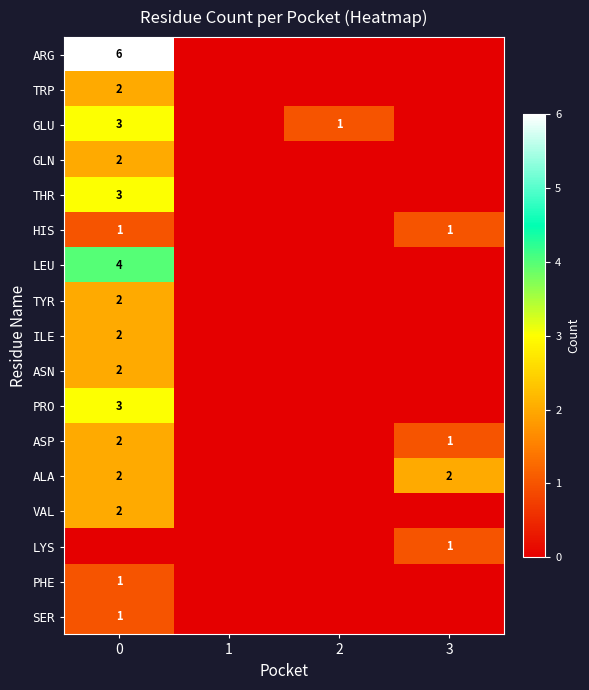

Count the number of categories in the chart.

4